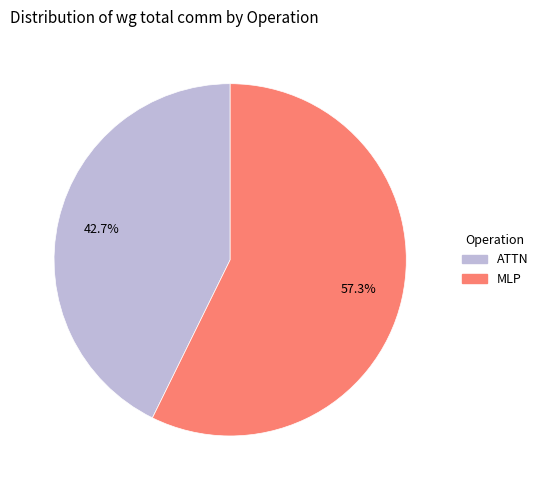

Is there a majority slice in this chart?

Yes